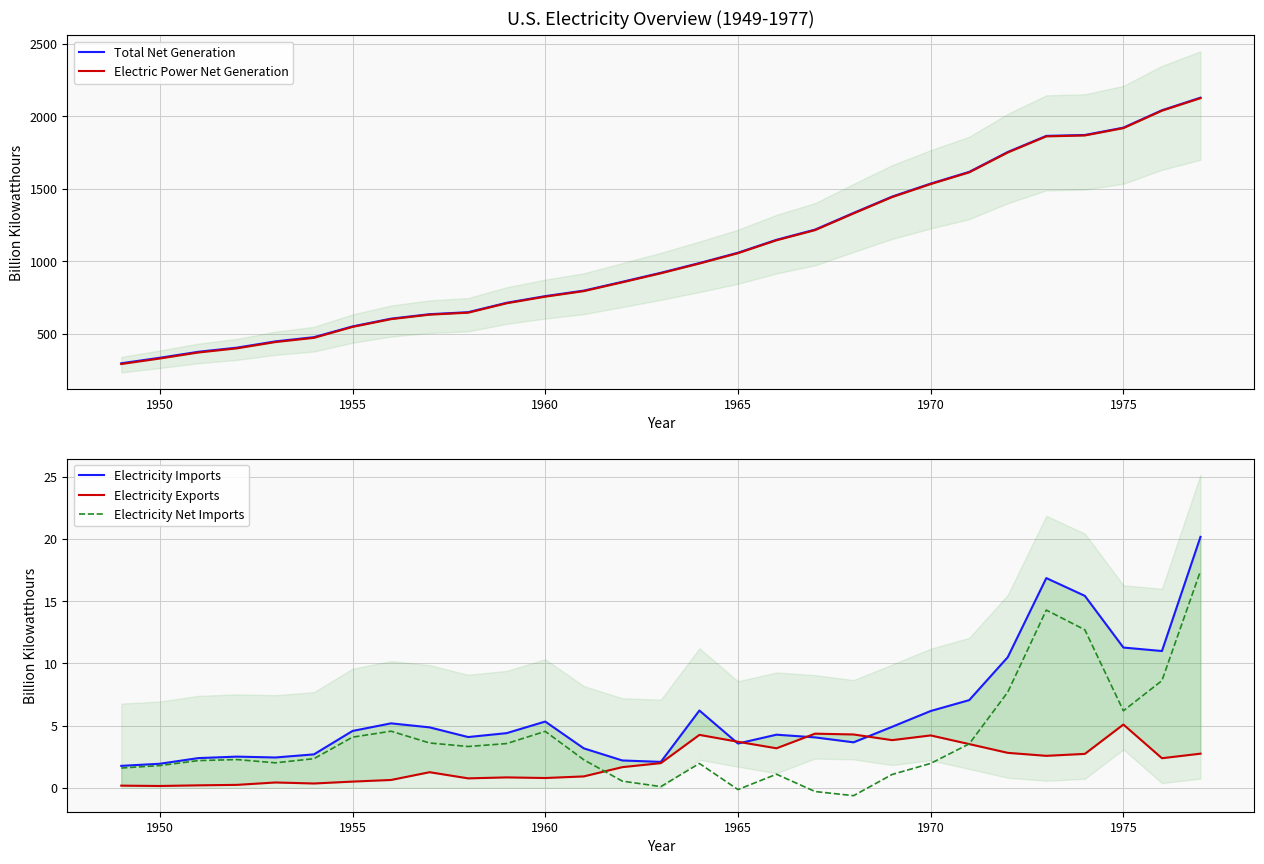

Reading left to right, list all the values displayed in this chart.

Total Net Generation: 296.1	334.1	375.3	403.8	447.0	476.3	550.3	603.9	634.6	648.5	713.4	759.2	797.1	857.9	920.0	987.2	1058.4	1147.5	1217.8	1332.8	1445.5	1535.1	1615.9	1753.0	1864.1	1870.3	1920.8	2040.9	2127.4
Electric Power Net Generation: 291.1	329.1	370.7	399.2	442.7	471.7	547.0	600.7	631.5	645.1	710.0	755.5	793.8	854.5	916.8	984.0	1055.3	1144.3	1214.4	1329.4	1442.2	1531.9	1612.6	1749.7	1860.7	1867.1	1917.6	2037.7	2124.3
Electricity Imports: 1.8	1.9	2.4	2.5	2.4	2.7	4.6	5.2	4.9	4.1	4.4	5.3	3.2	2.2	2.1	6.2	3.6	4.3	4.1	3.7	4.9	6.2	7.0	10.5	16.8	15.4	11.3	11.0	20.2
Electricity Exports: 0.2	0.1	0.2	0.2	0.4	0.3	0.5	0.6	1.3	0.8	0.8	0.8	0.9	1.7	2.0	4.3	3.7	3.2	4.3	4.3	3.8	4.2	3.5	2.8	2.6	2.7	5.1	2.4	2.7
Electricity Net Imports: 1.6	1.8	2.2	2.3	2.0	2.3	4.1	4.5	3.6	3.3	3.6	4.5	2.3	0.5	0.1	2.0	-0.1	1.1	-0.3	-0.6	1.1	2.0	3.5	7.7	14.3	12.7	6.2	8.6	17.4